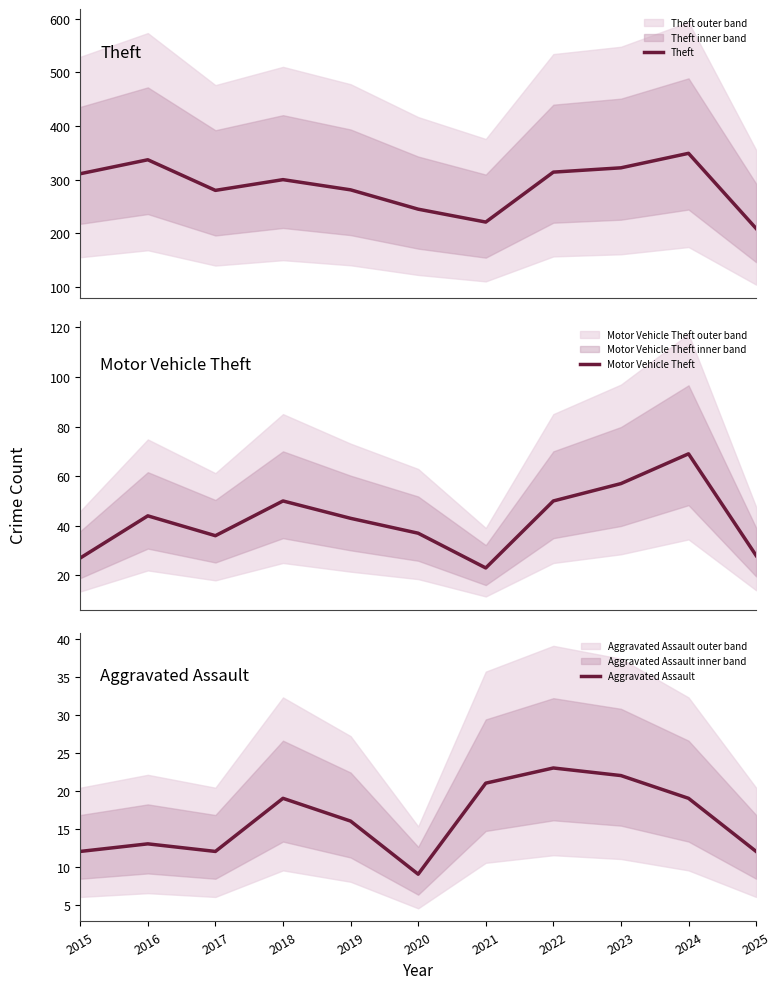

What is the difference between the highest and lowest values at 2022?

291